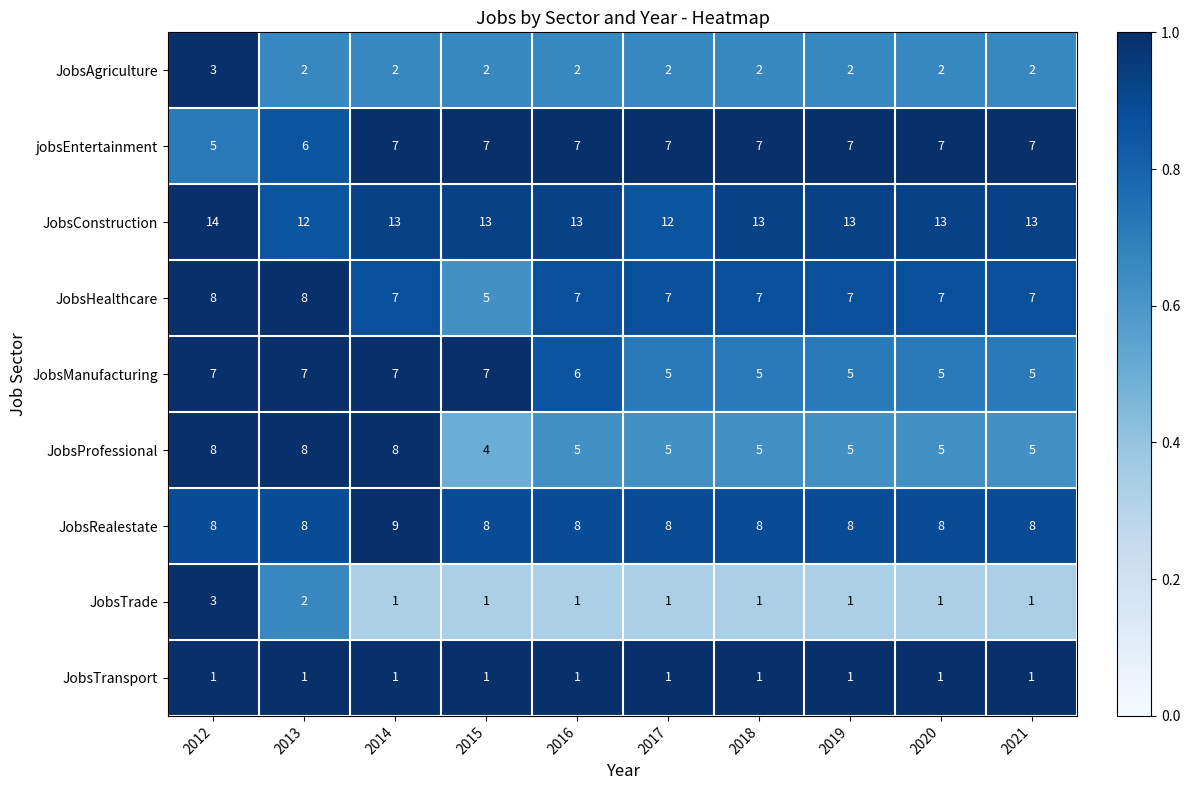

At which label is JobsTrade closest to 2?

2013